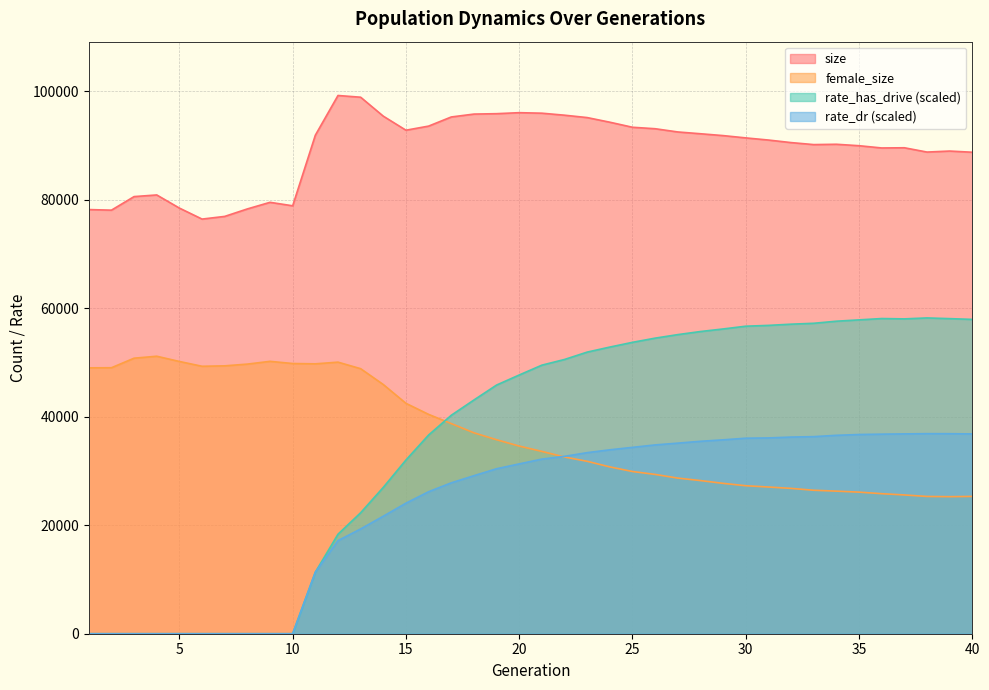

How many lines are shown in the chart?

4